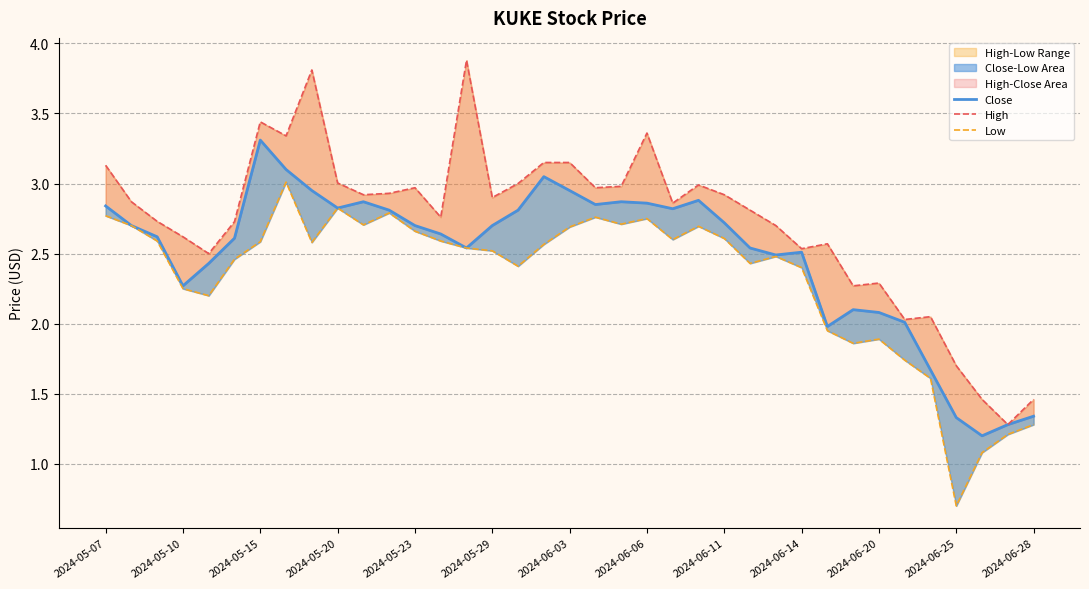

What is the highest value of the Low series?

3.0